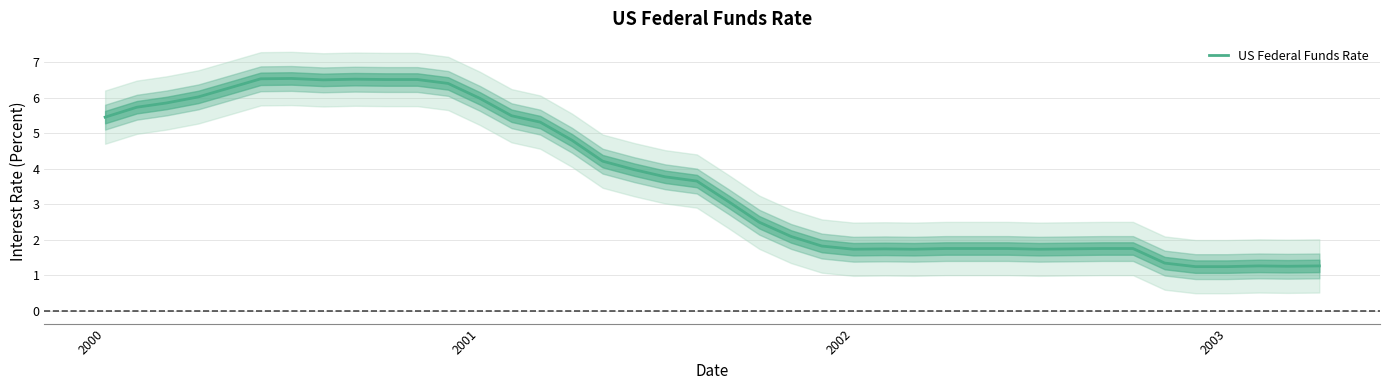

What is the sum of all values?

146.5